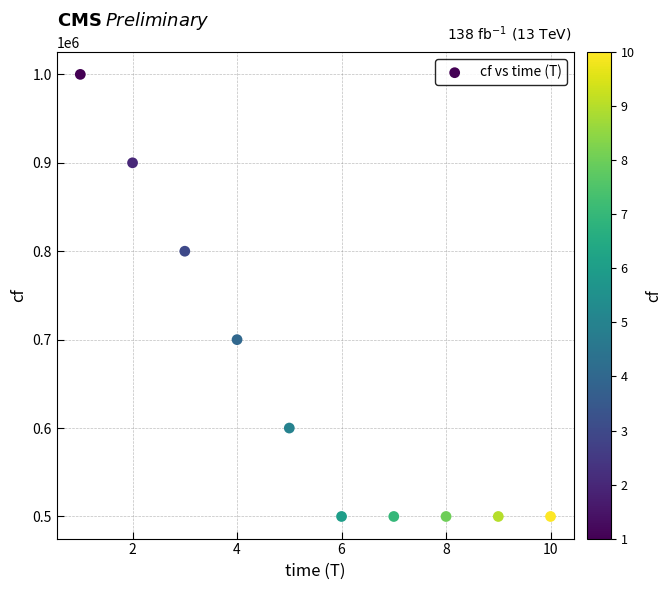

What is the average Y value?

650000